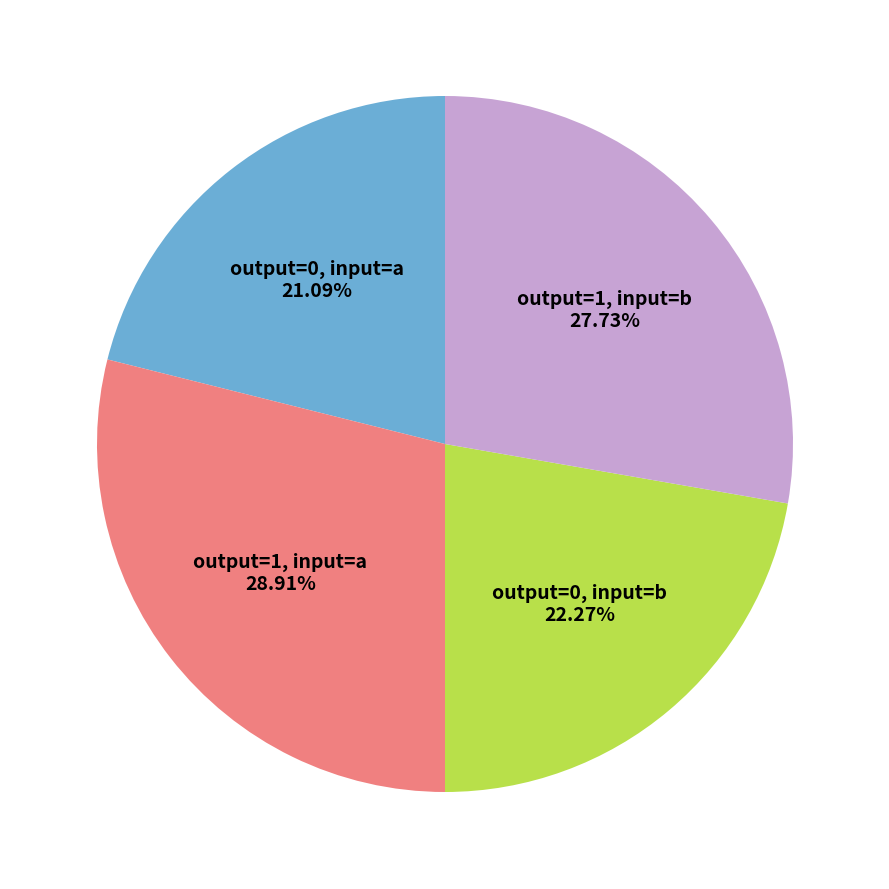

How many segments does this pie chart have?

4